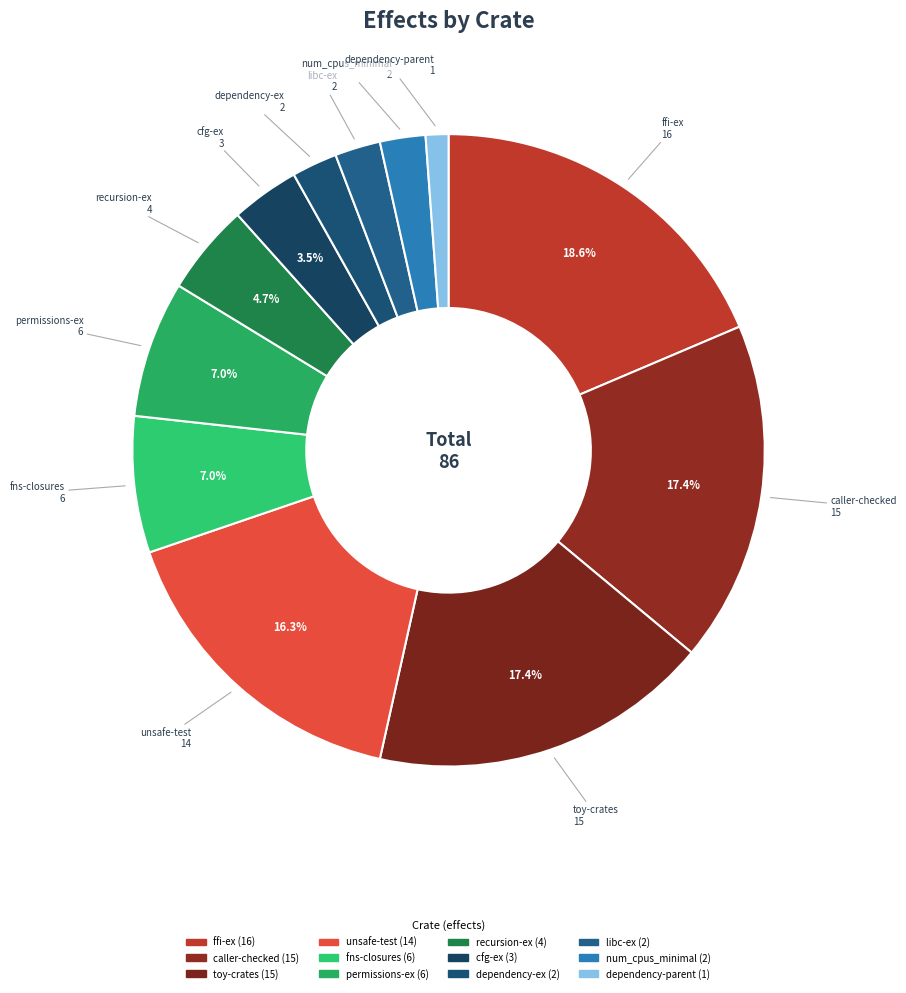

Which slice is the largest?

ffi-ex